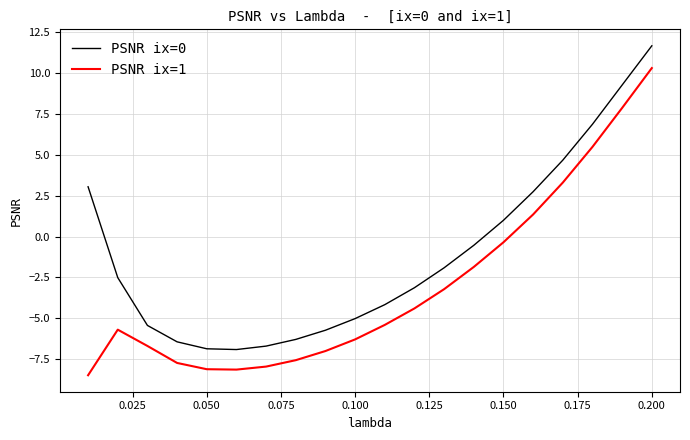

How many distinct data groups are displayed?

2